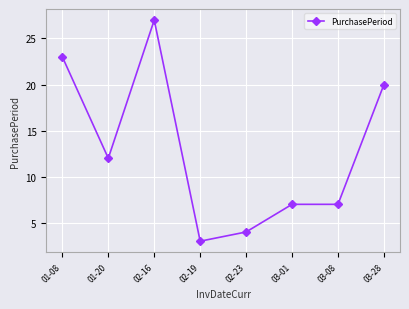

What is the change in value from 01-08 to 03-08?

-16